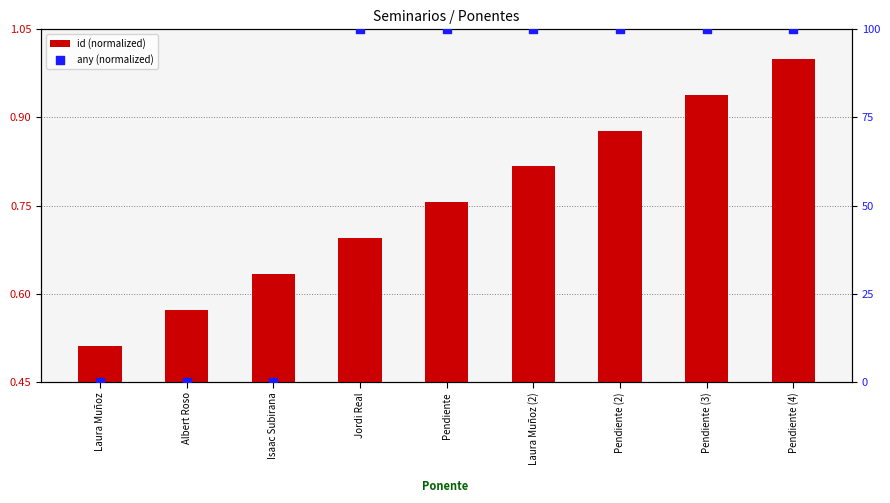

At which category is the sum across all series the highest?

Pendiente (4)